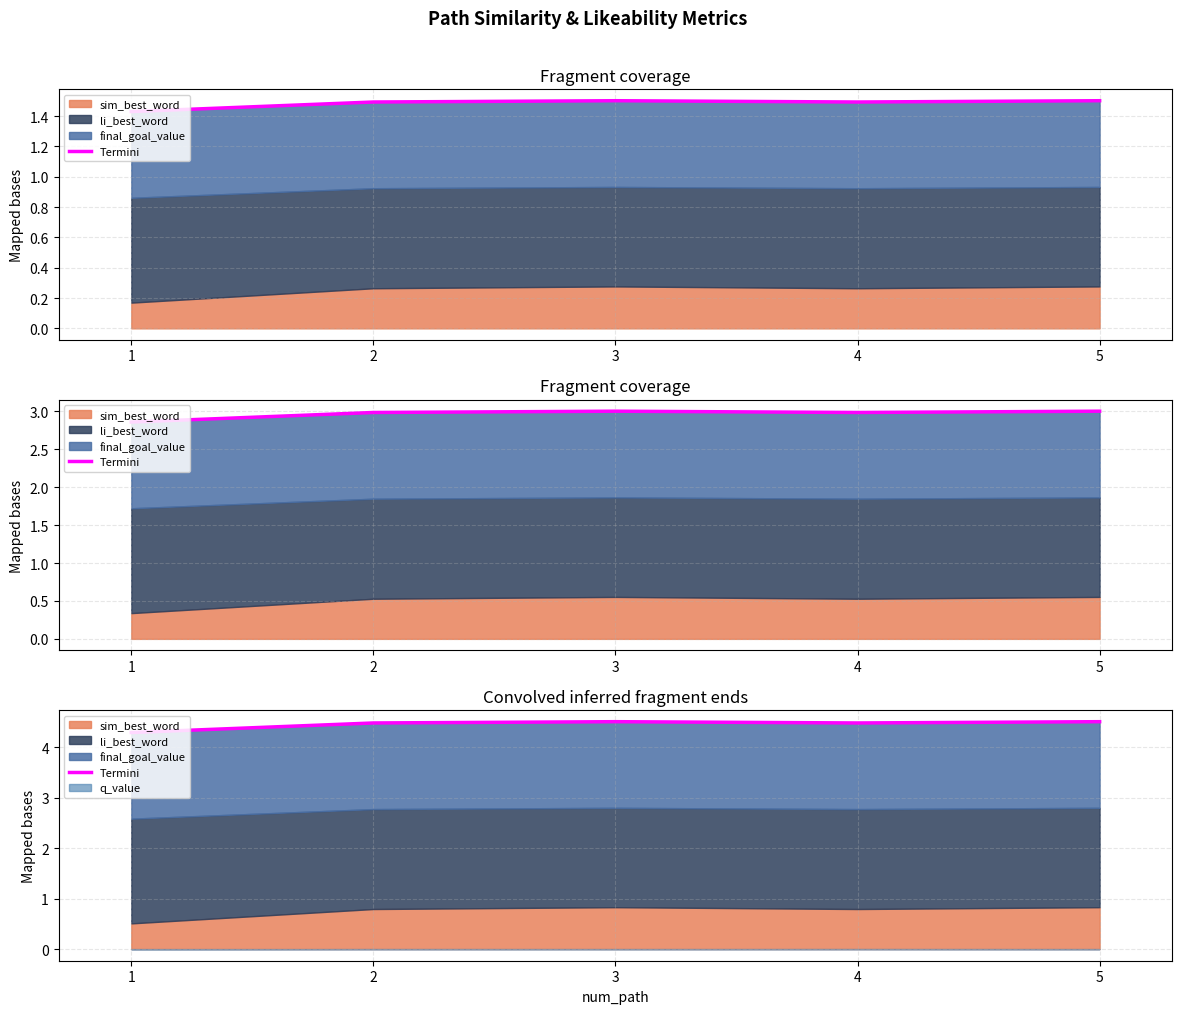

How many interior local valleys (lower than both neighbors) does the data have?

1